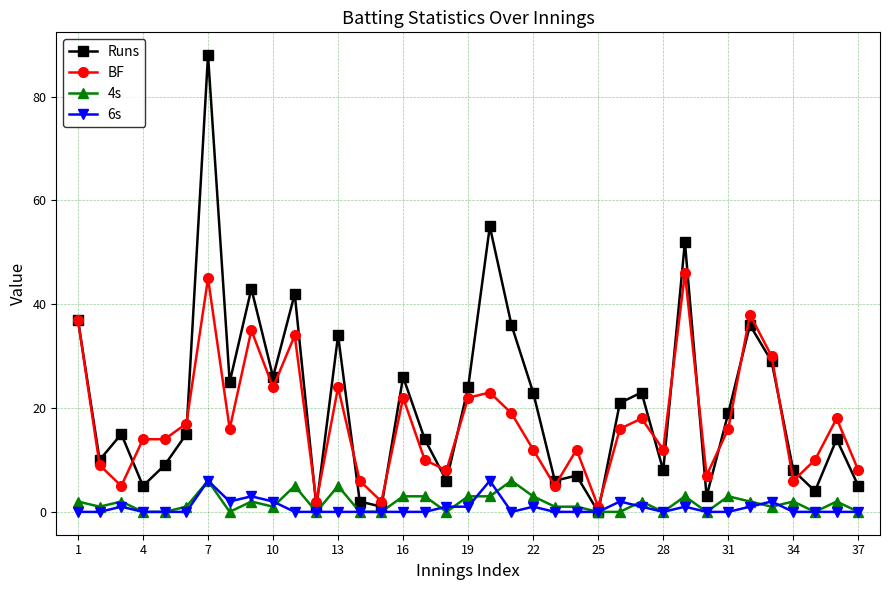

What is the value of the 6s point at the 19th from the left?

1